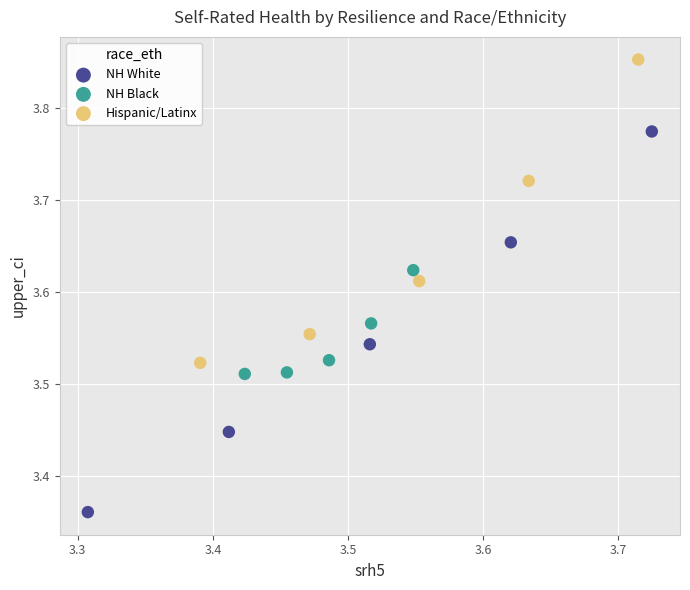

Which series reaches the minimum Y coordinate?

NH White